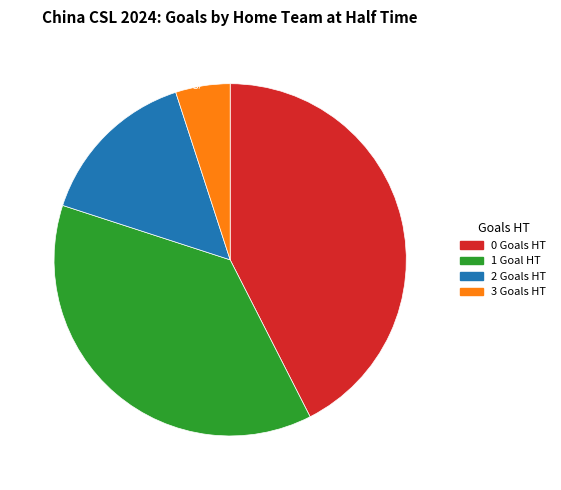

Does any single category account for the majority?

No